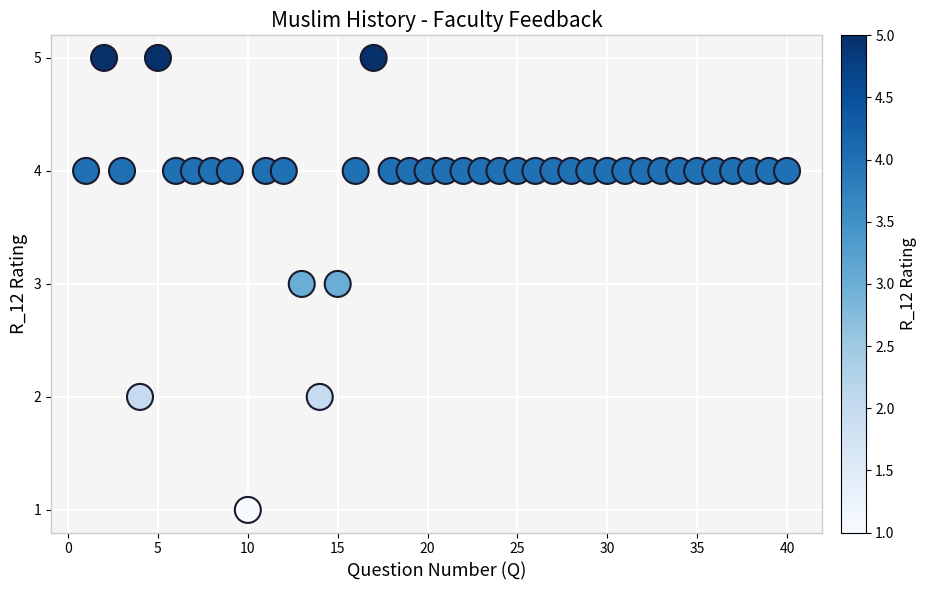

What is the range of X values (max minus min)?

39